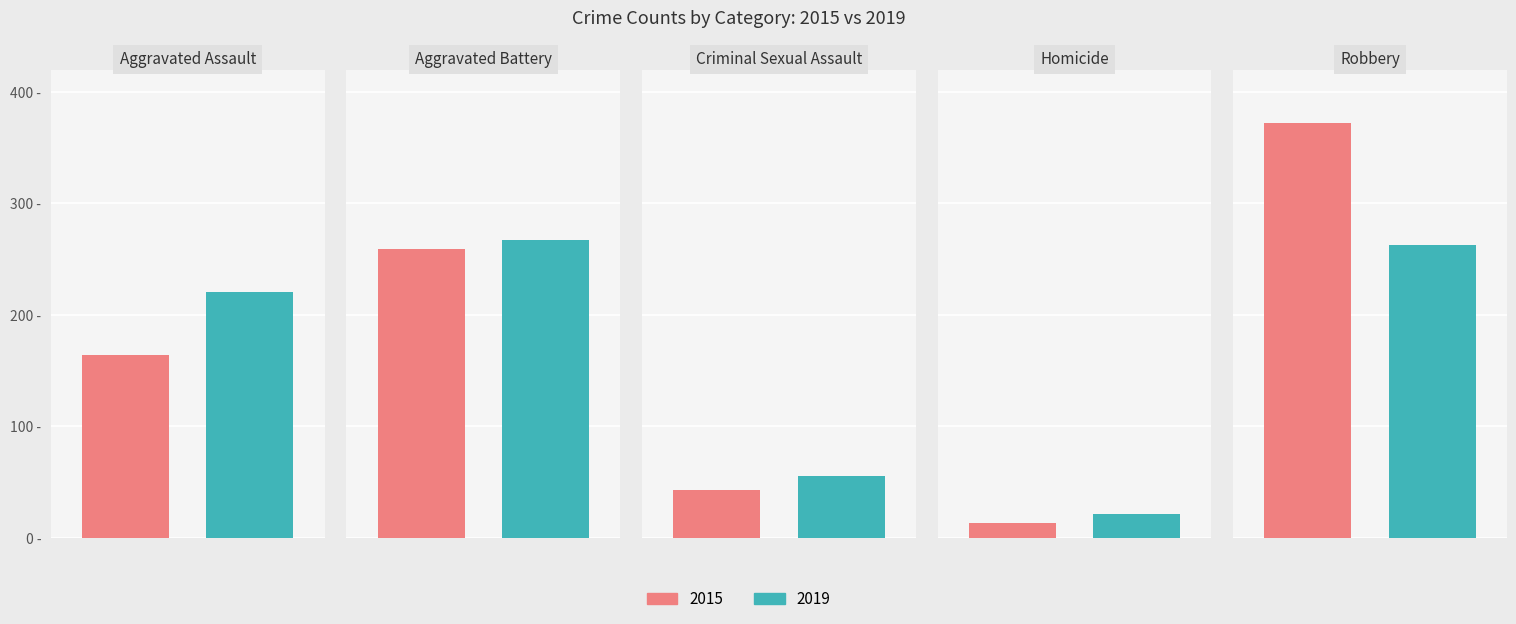

The 2019 series shows 20 at Criminal Sexual Assault. True or false?

False